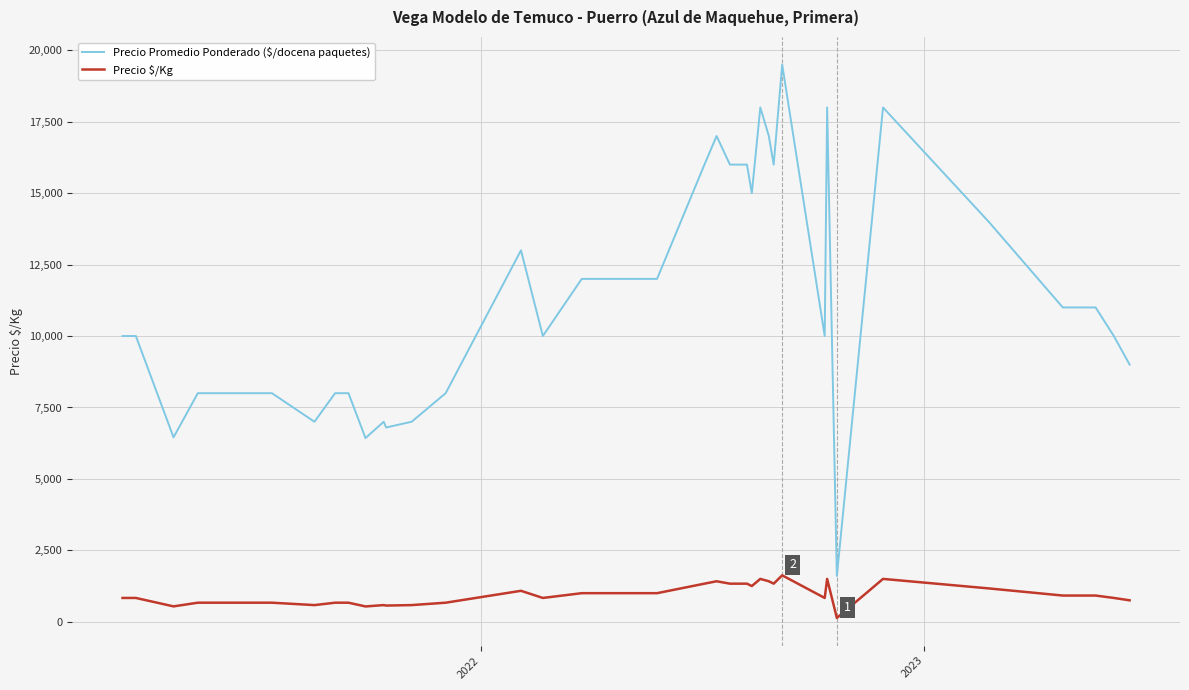

What is the greatest value displayed?

19500